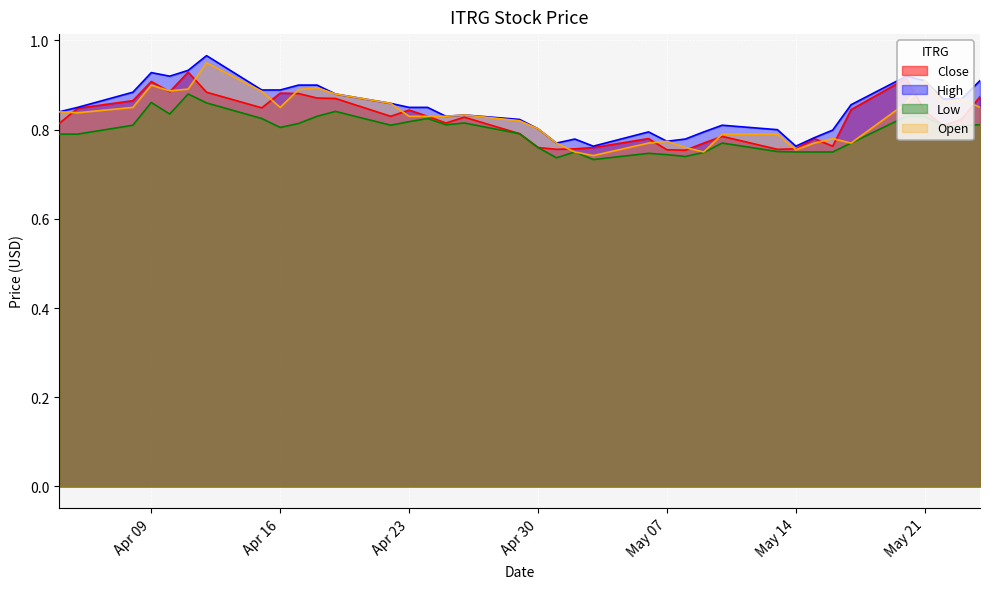

What is the approximate value of Close at Apr 30?

0.8